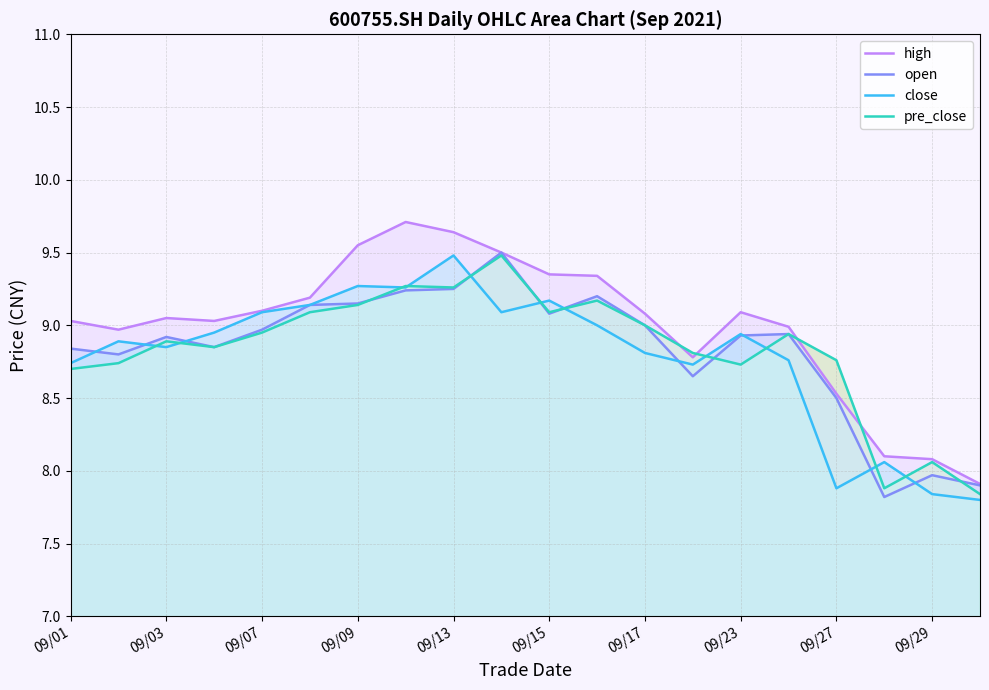

Is it true that open equals 3.4 at 09/23?

False